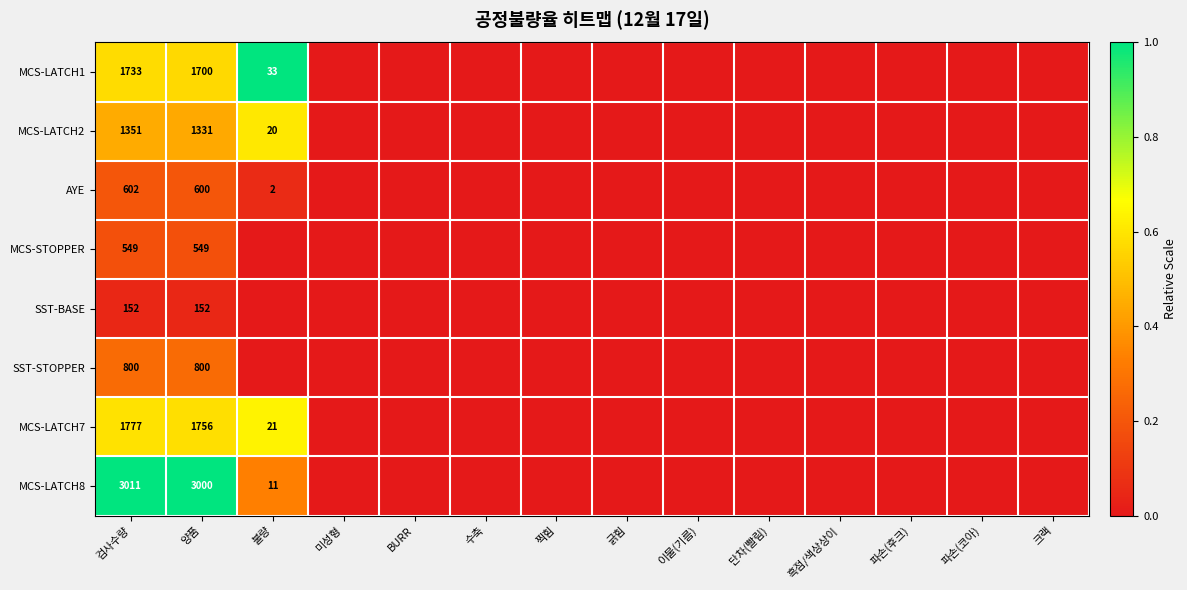

The AYE series shows 1 at 불량. True or false?

False